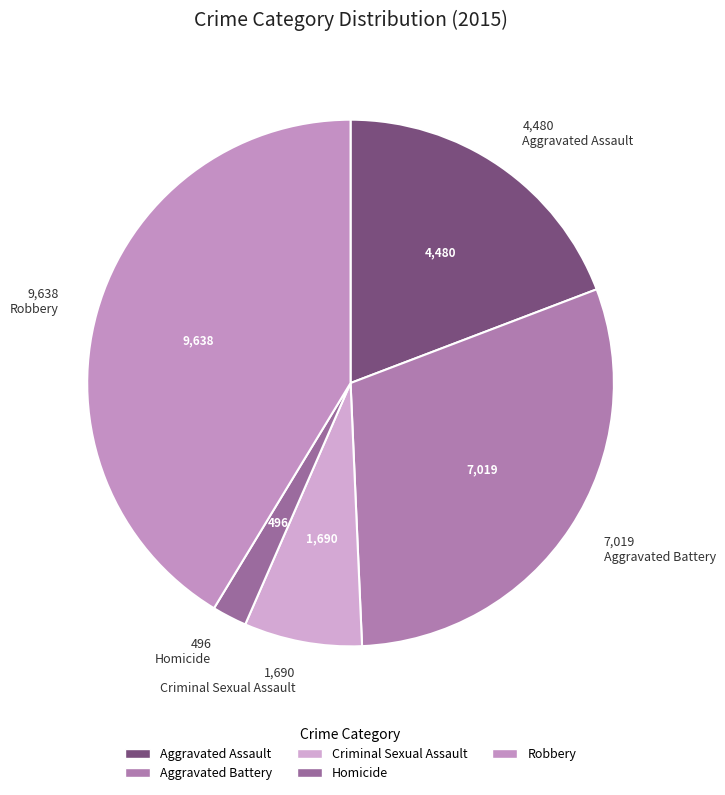

Does Robbery represent more than half of the total?

No